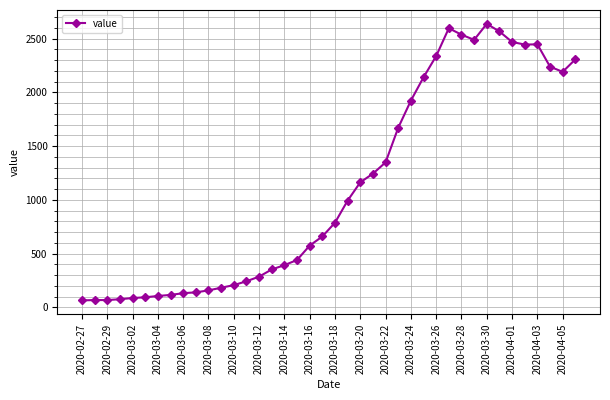

What is the sum of all values?

44979